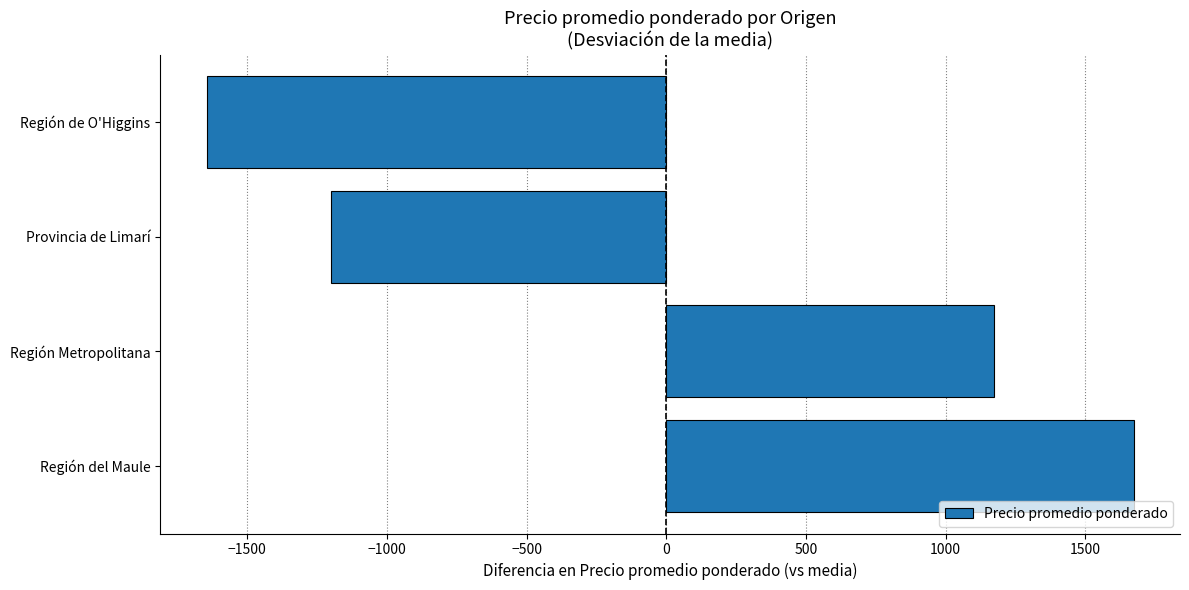

How many distinct data groups are displayed?

1